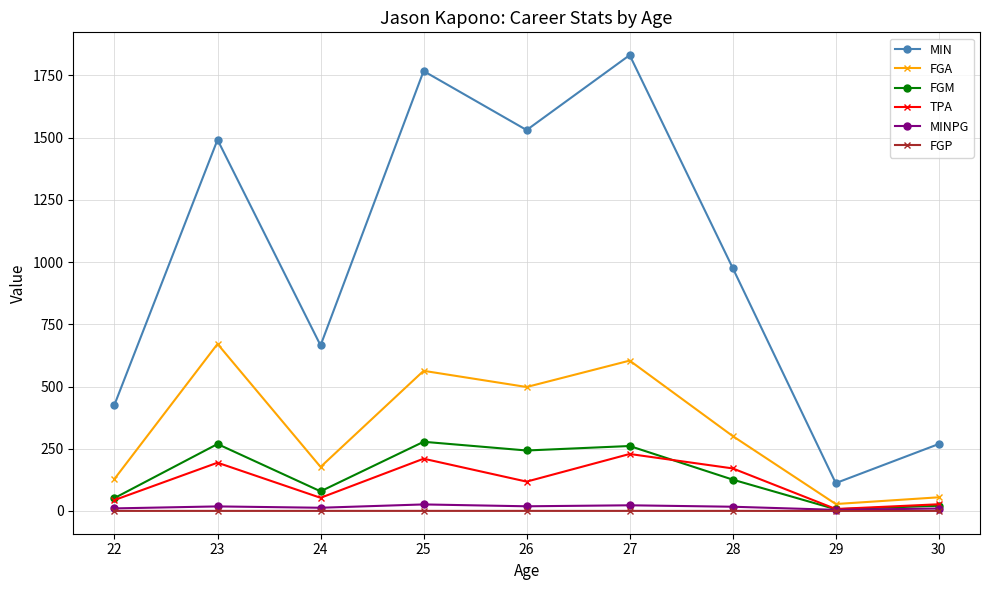

True or false: MINPG and MIN cross at least once.

False